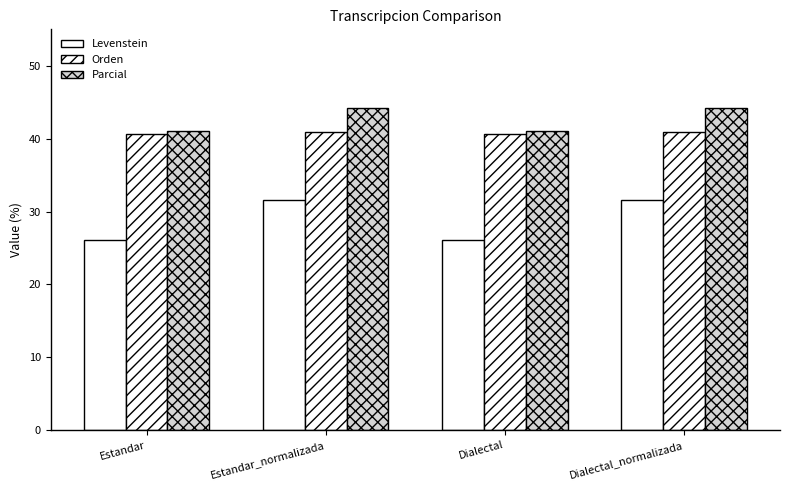

What is the approximate value of Parcial at Estandar?

41.0